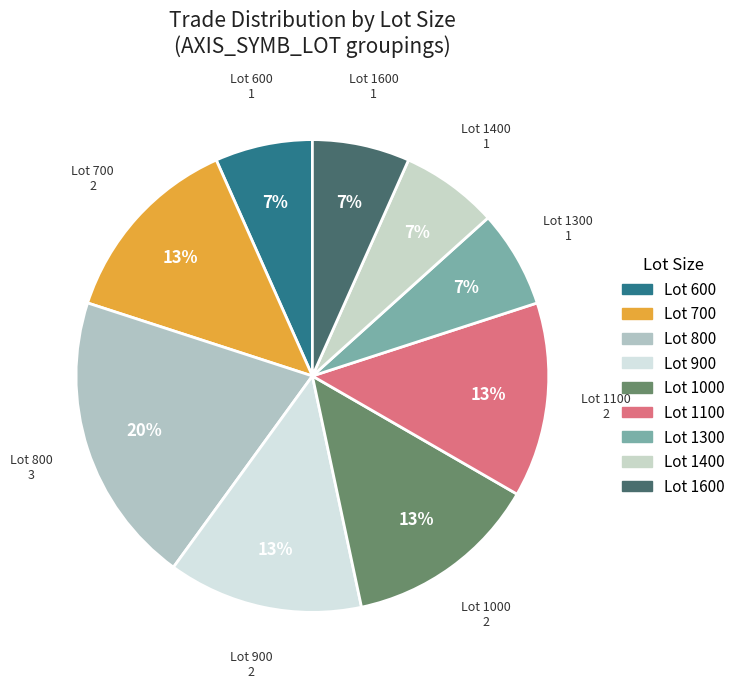

What percentage is the Lot 700 slice, to the nearest percent?

13%